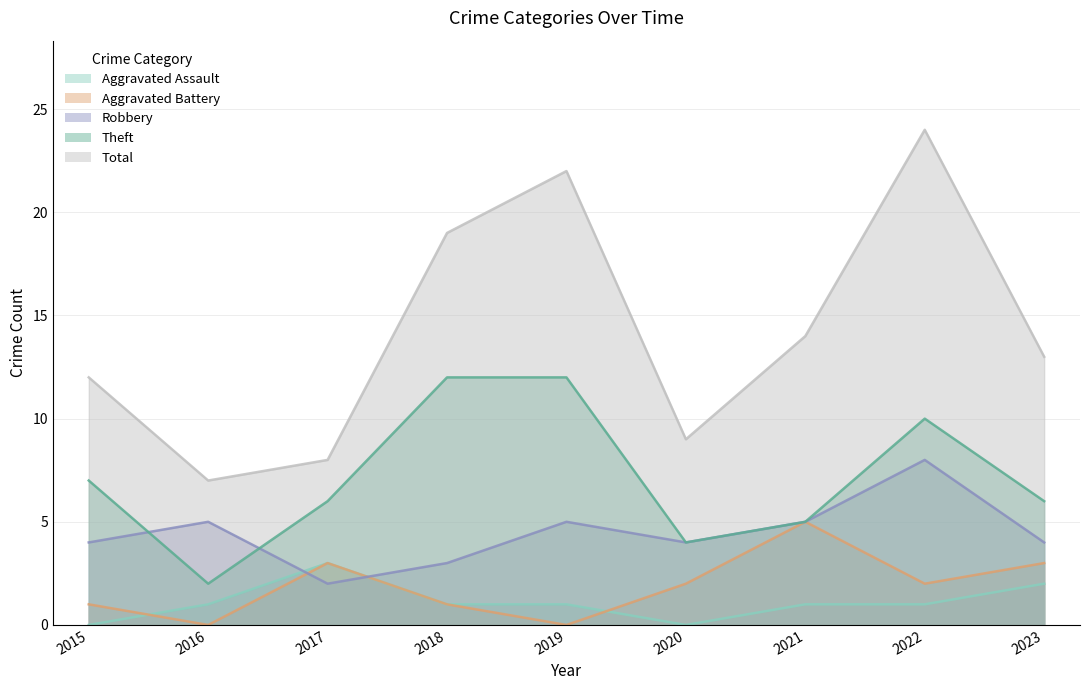

Does the chart have visible grid lines?

Yes